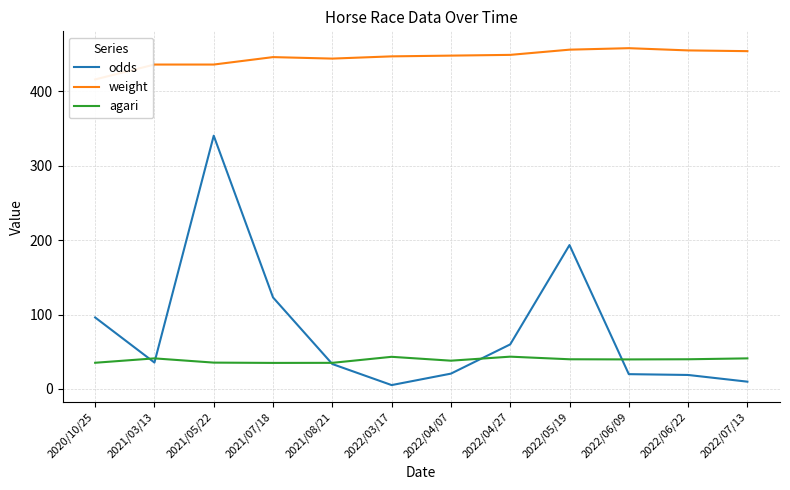

What is the lowest value of the weight series?

416.0